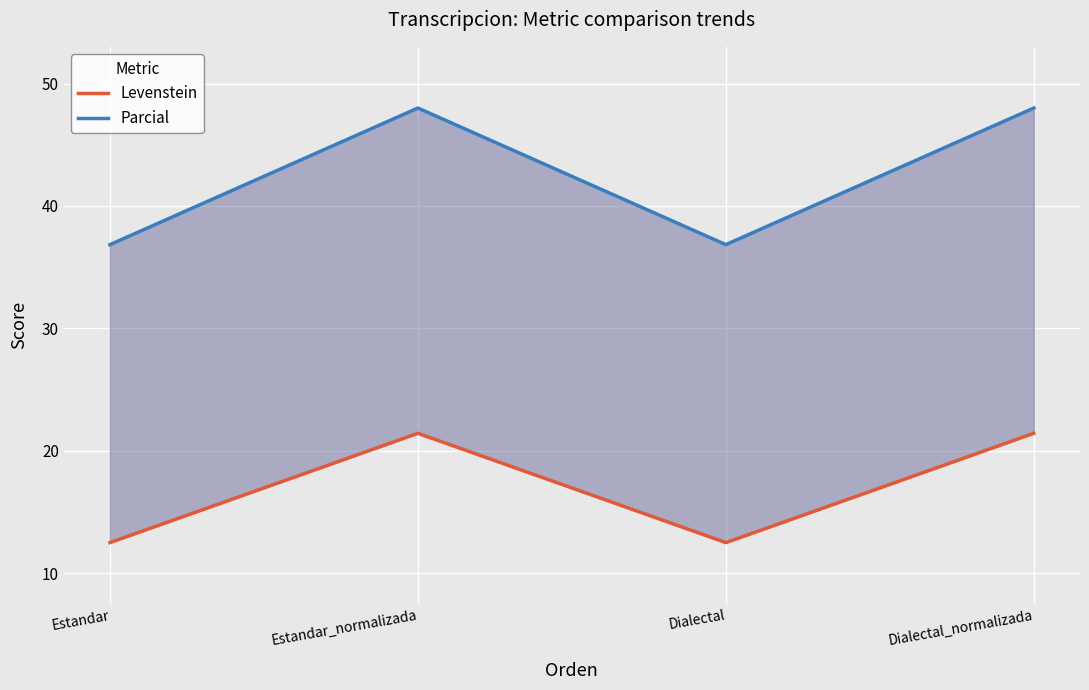

What is the total value across all series at Estandar?

49.3